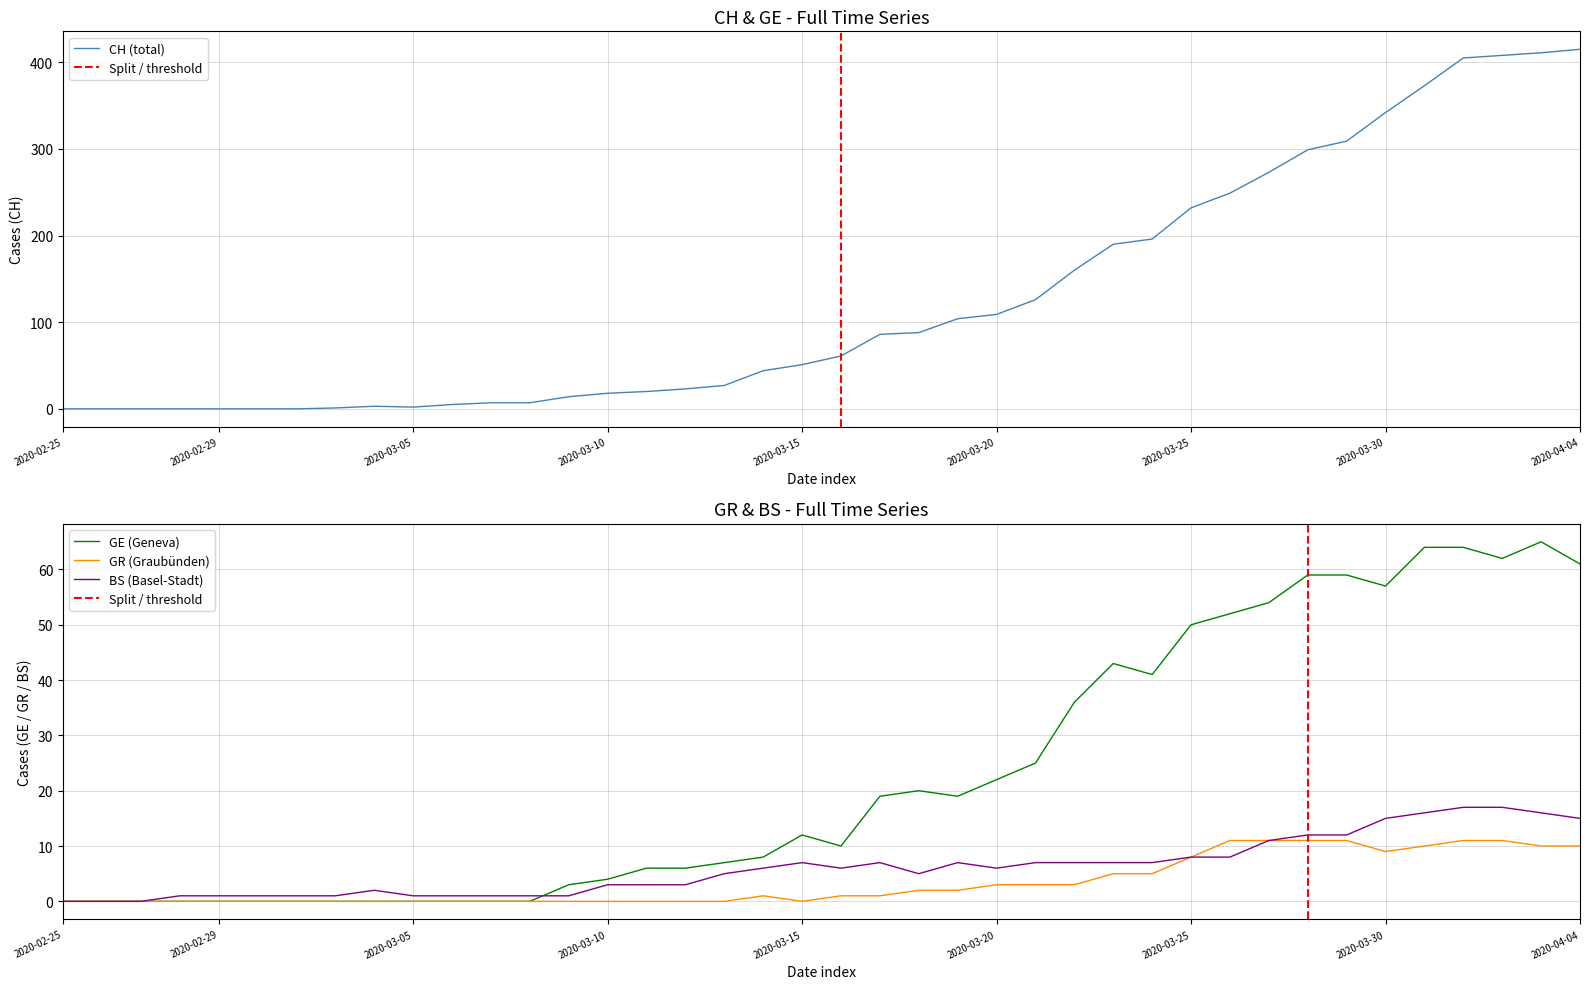

At which category does GR reach its first local peak?

2020-03-14